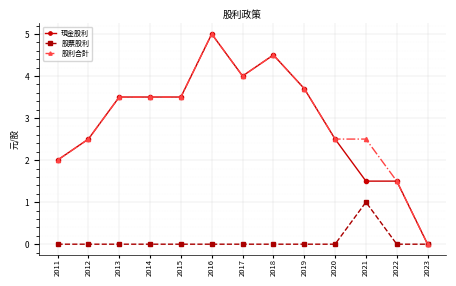

Reading right to left, list all the values displayed in this chart.

現金股利: 2023=0.0	2022=1.5	2021=1.5	2020=2.5	2019=3.7	2018=4.5	2017=4.0	2016=5.0	2015=3.5	2014=3.5	2013=3.5	2012=2.5	2011=2.0
股票股利: 2023=0.0	2022=0.0	2021=1.0	2020=0.0	2019=0.0	2018=0.0	2017=0.0	2016=0.0	2015=0.0	2014=0.0	2013=0.0	2012=0.0	2011=0.0
股利合計: 2023=0.0	2022=1.5	2021=2.5	2020=2.5	2019=3.7	2018=4.5	2017=4.0	2016=5.0	2015=3.5	2014=3.5	2013=3.5	2012=2.5	2011=2.0